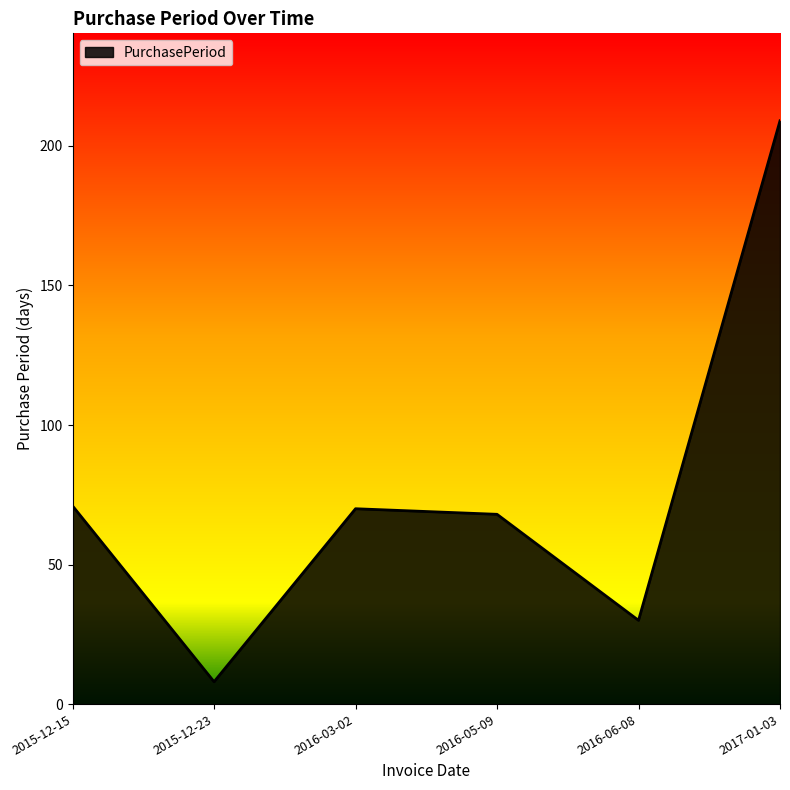

Does the chart have visible grid lines?

No